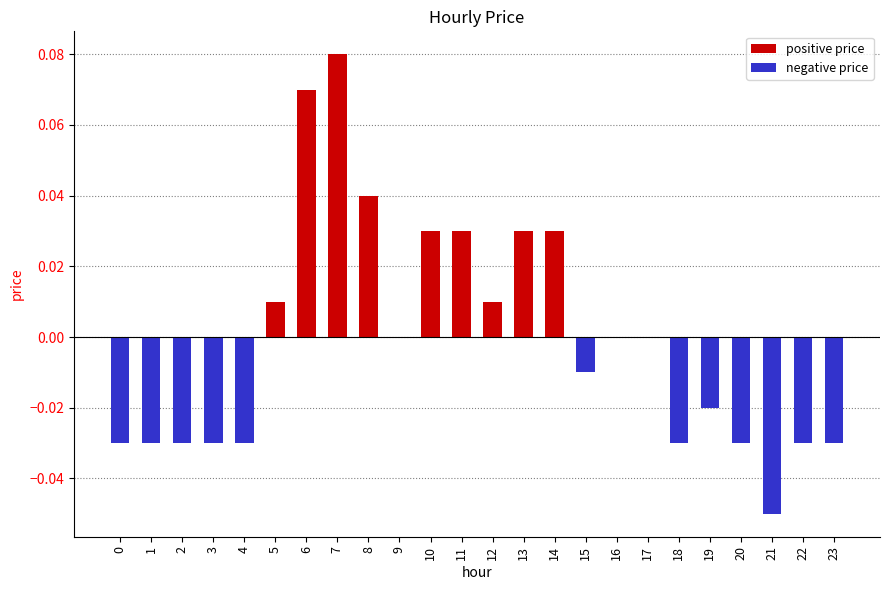

The chart shows a value of -0.0 at 2. True or false?

True